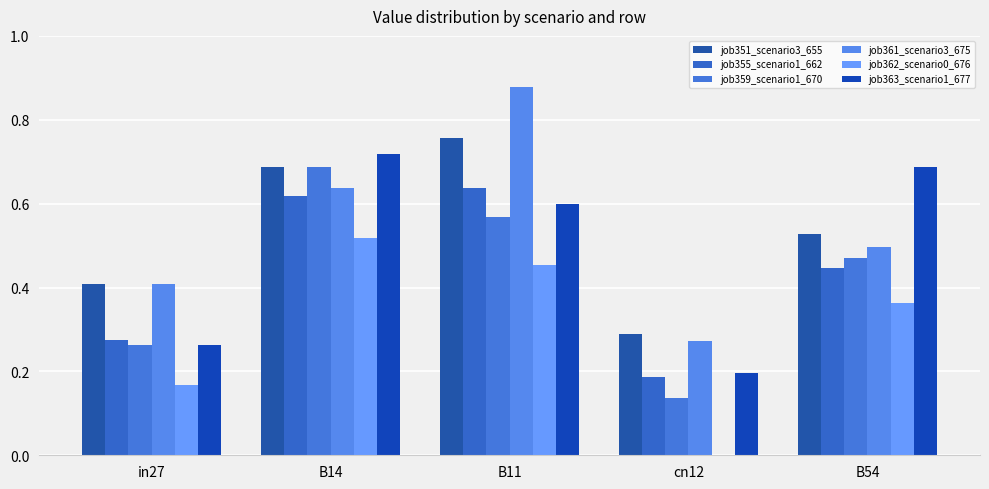

What is the sum of all job361_scenario3_675 values?

2.7